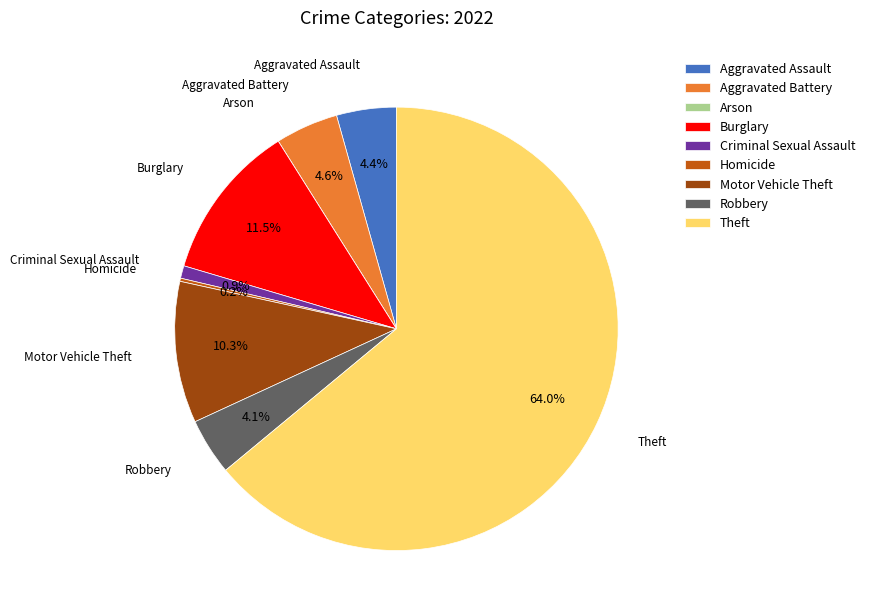

To the nearest percent, what is the difference between the largest and smallest slice percentages?

64%